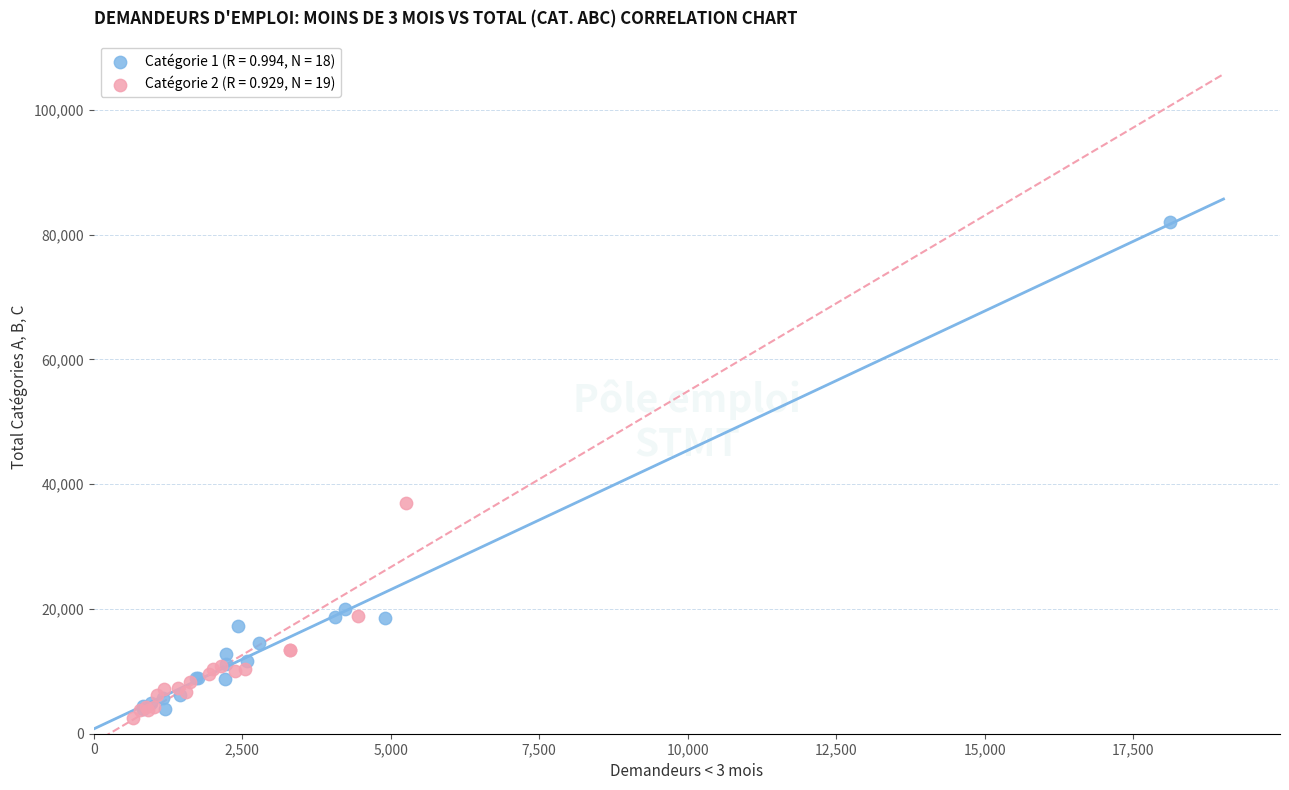

Which series has the largest Y range (max minus min)?

Catégorie 1 (R = 0.994, N = 18)